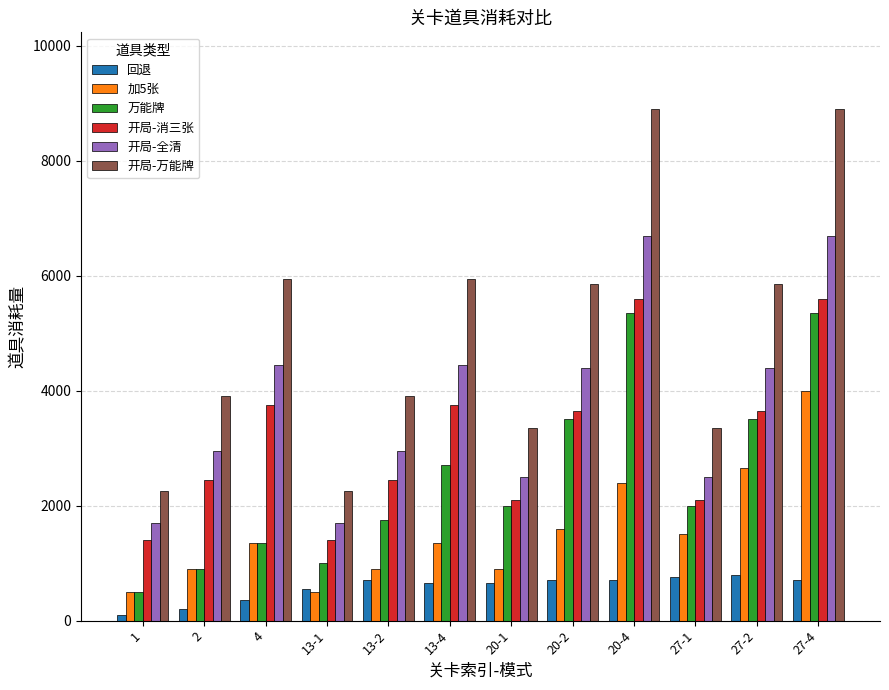

Which series has the widest spread of values?

开局-万能牌